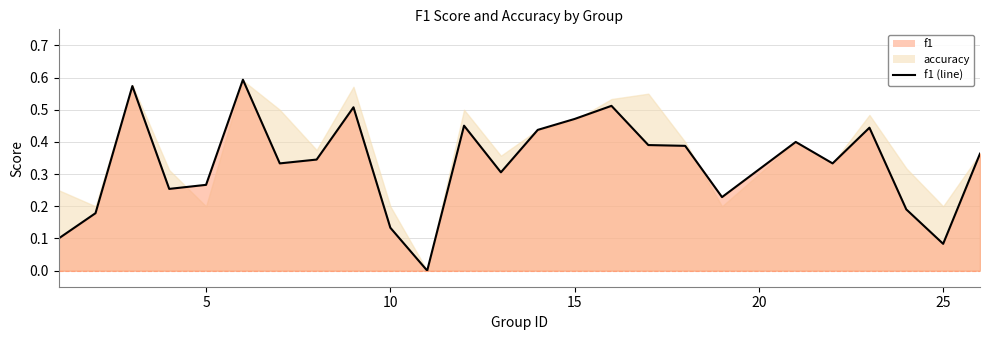

How many lines are shown in the chart?

1